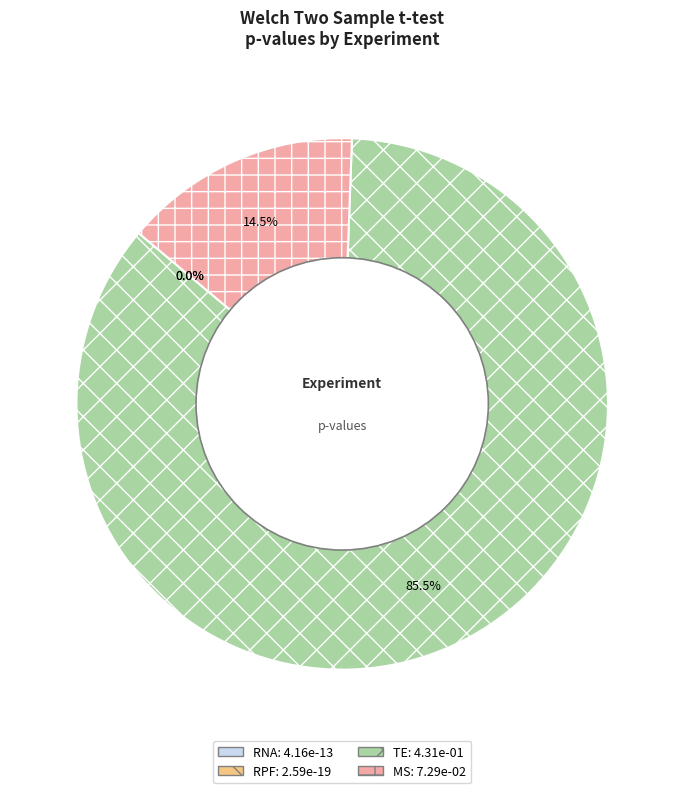

Does RPF represent more than half of the total?

No